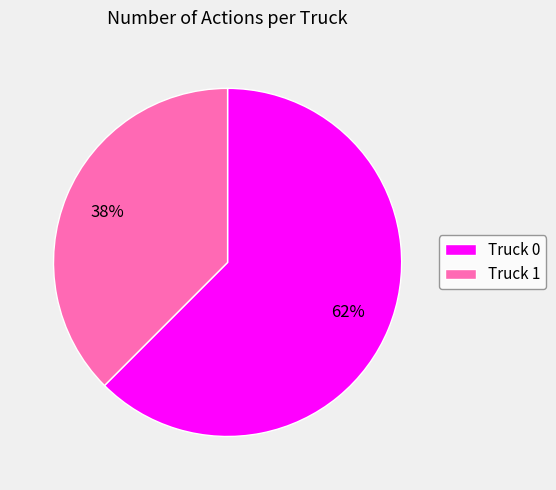

What is the smallest slice in the pie chart?

Truck 1